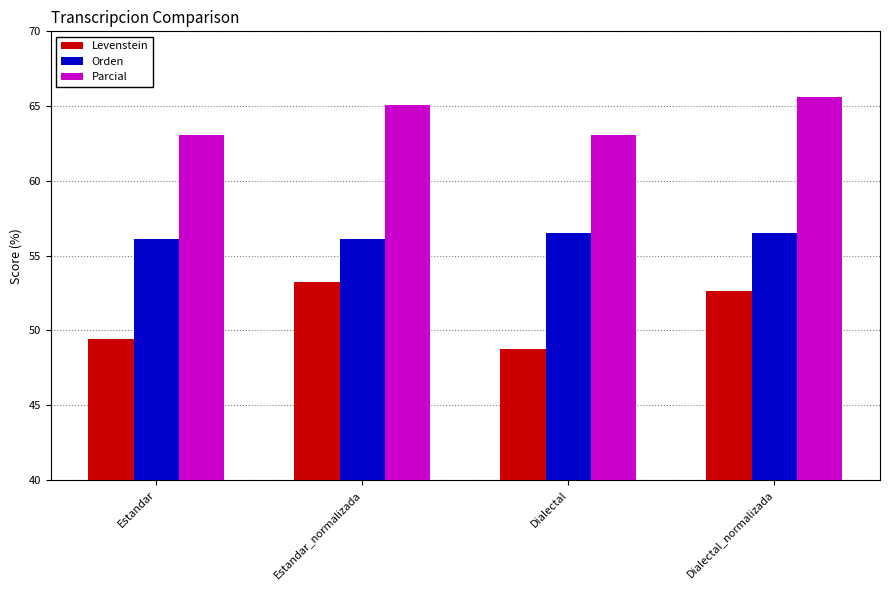

Is it true that Parcial equals 110.7 at Estandar?

False